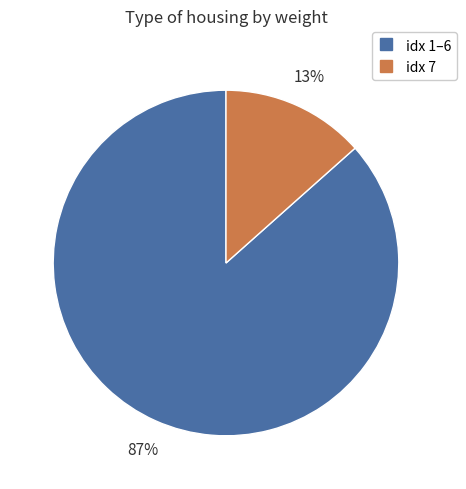

How many segments does this pie chart have?

2